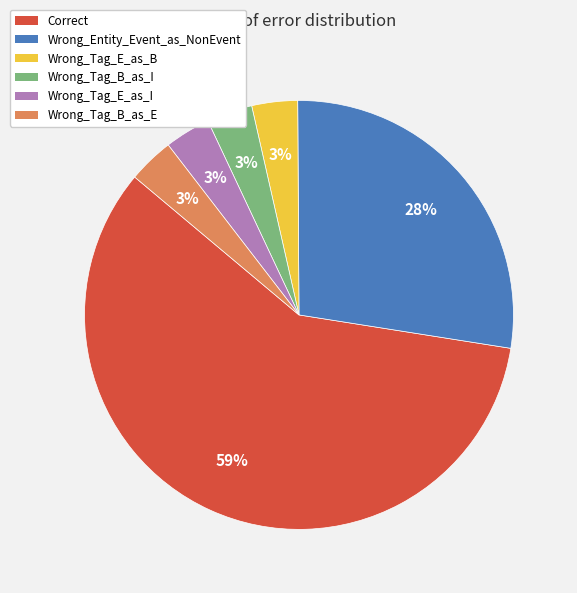

Is it true that Wrong_Tag_B_as_I is 3% of the pie?

True